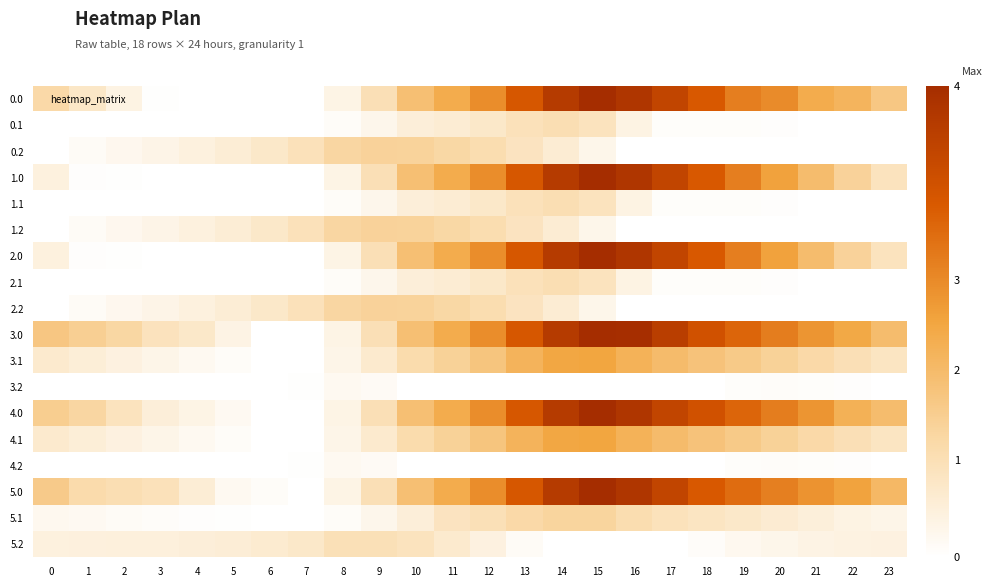

Rank the series at 20 from highest to lowest value.

3.0, 4.0, 5.0, 0.0, 1.0, 2.0, 3.1, 4.1, 5.1, 5.2, 3.2, 4.2, 0.1, 1.1, 2.1, 0.2, 1.2, 2.2